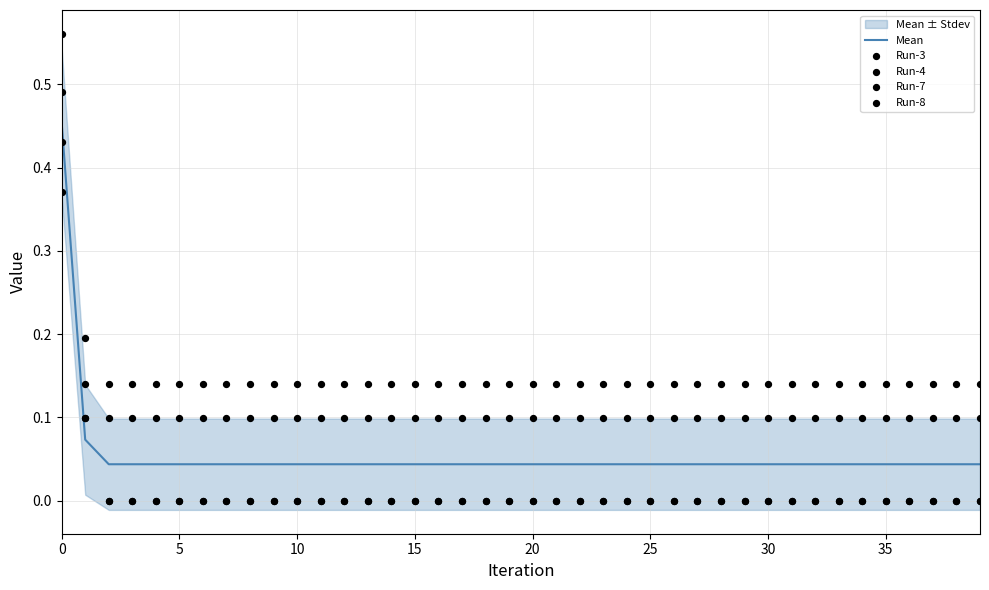

Which series reaches the maximum Y coordinate?

Run-8